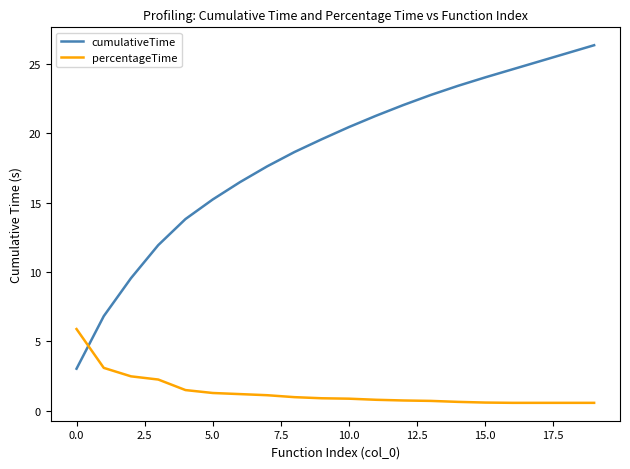

Rank the series by their maximum value, from highest to lowest.

cumulativeTime, percentageTime